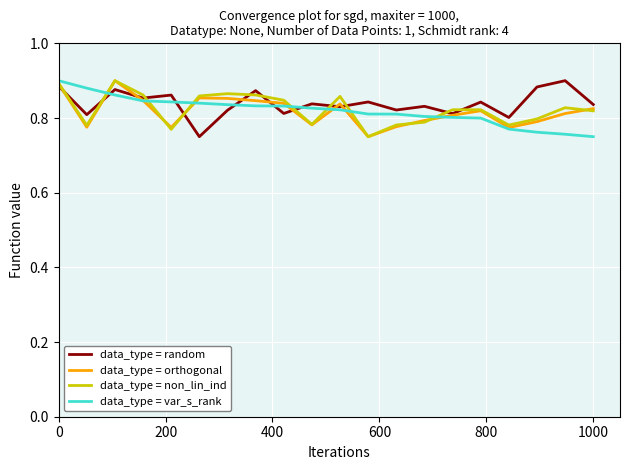

What is the smallest value displayed?

0.8